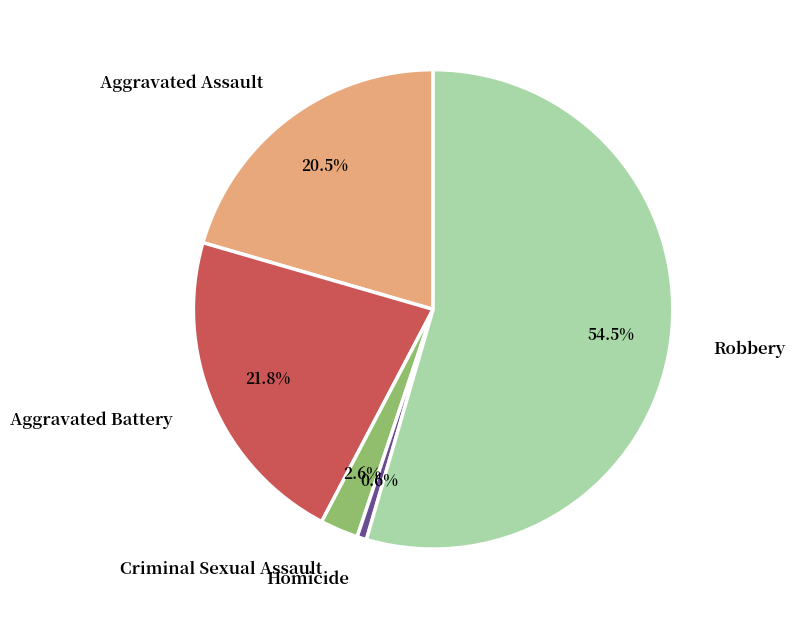

What is the largest slice in the pie chart?

Robbery